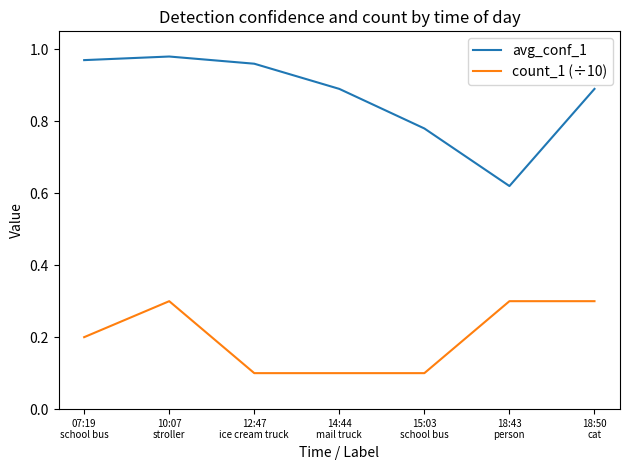

List the series in order of their peak value, highest first.

avg_conf_1, count_1 (÷10)